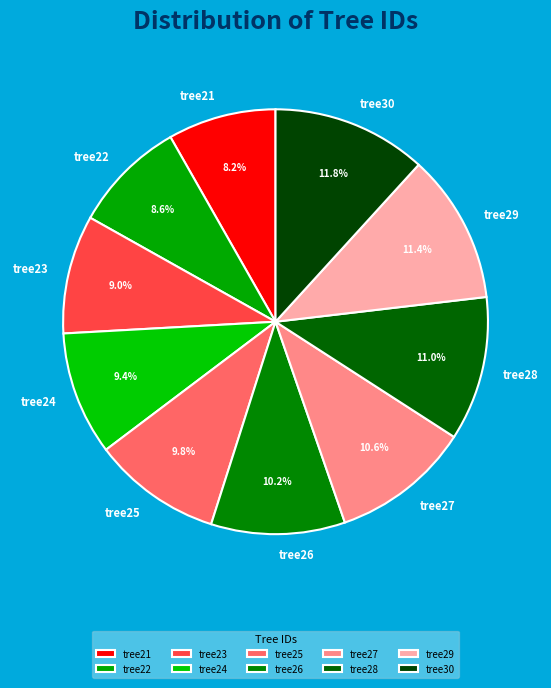

True or false: tree28 accounts for 11% of the total.

True